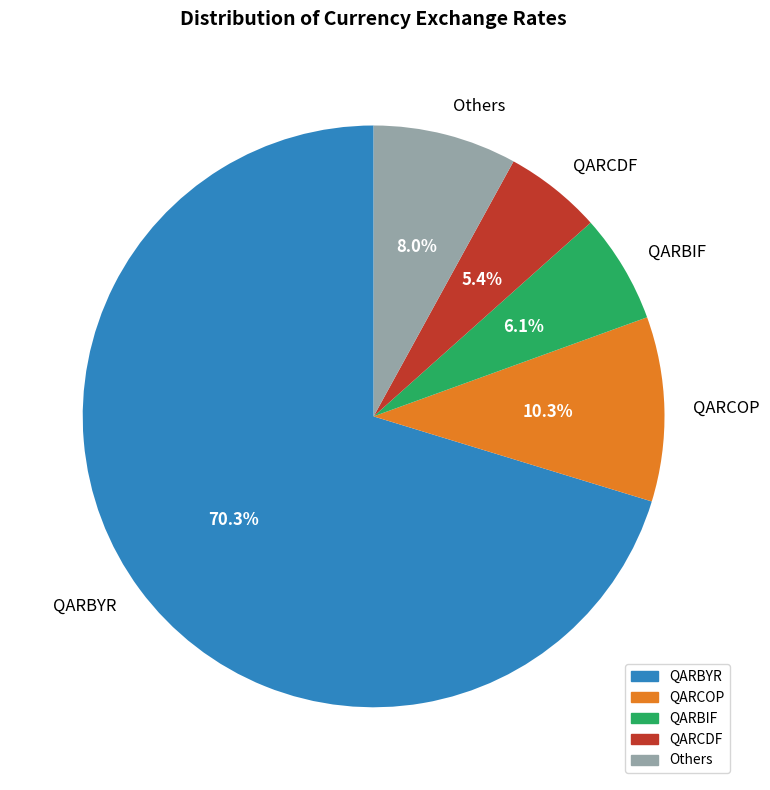

Is there a majority slice in this chart?

Yes